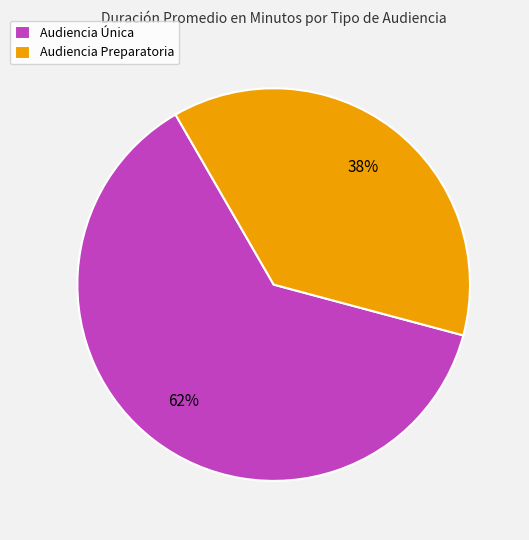

Count the number of slices in the pie.

2